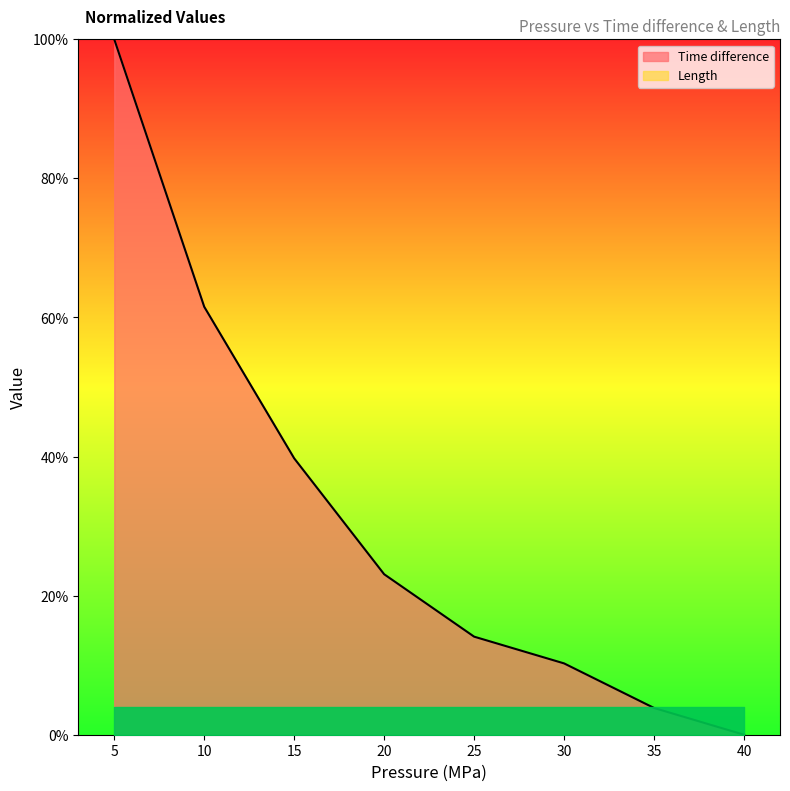

What is the value of the 4th point from the left?

23.1